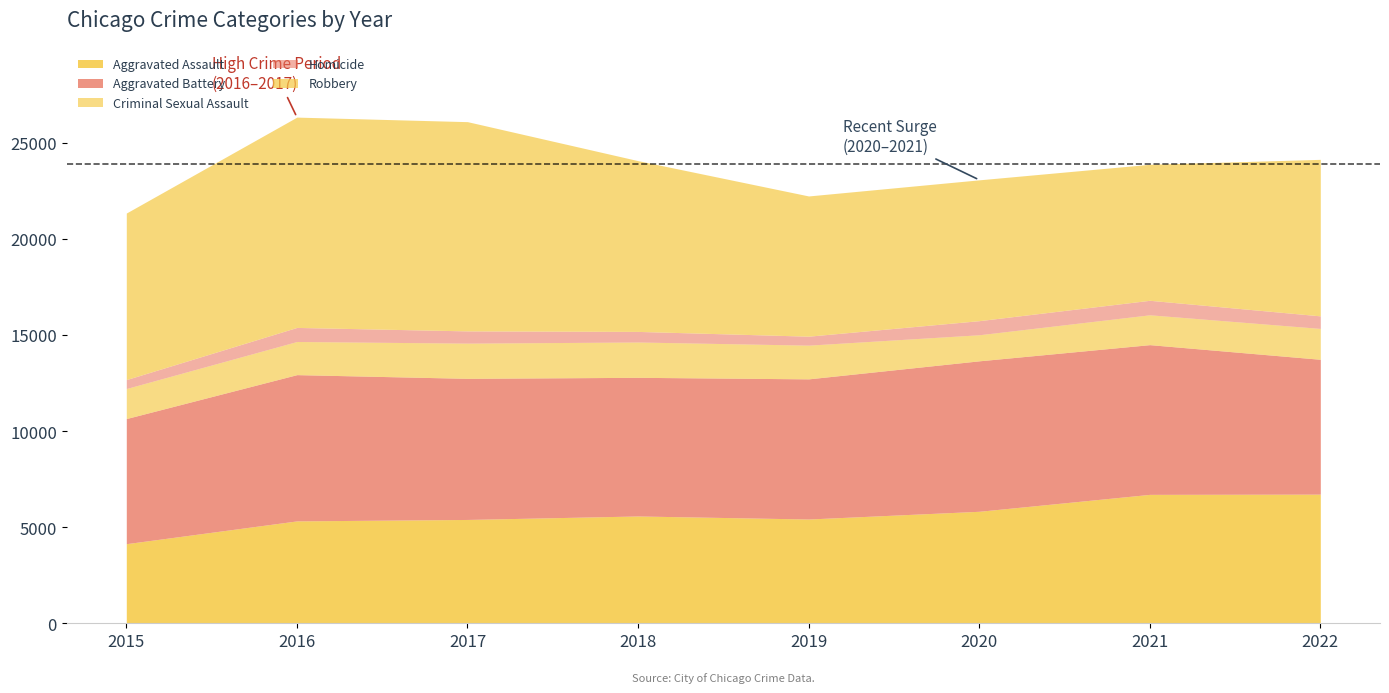

What are all the series names shown in the legend?

Aggravated Assault, Aggravated Battery, Criminal Sexual Assault, Homicide, Robbery